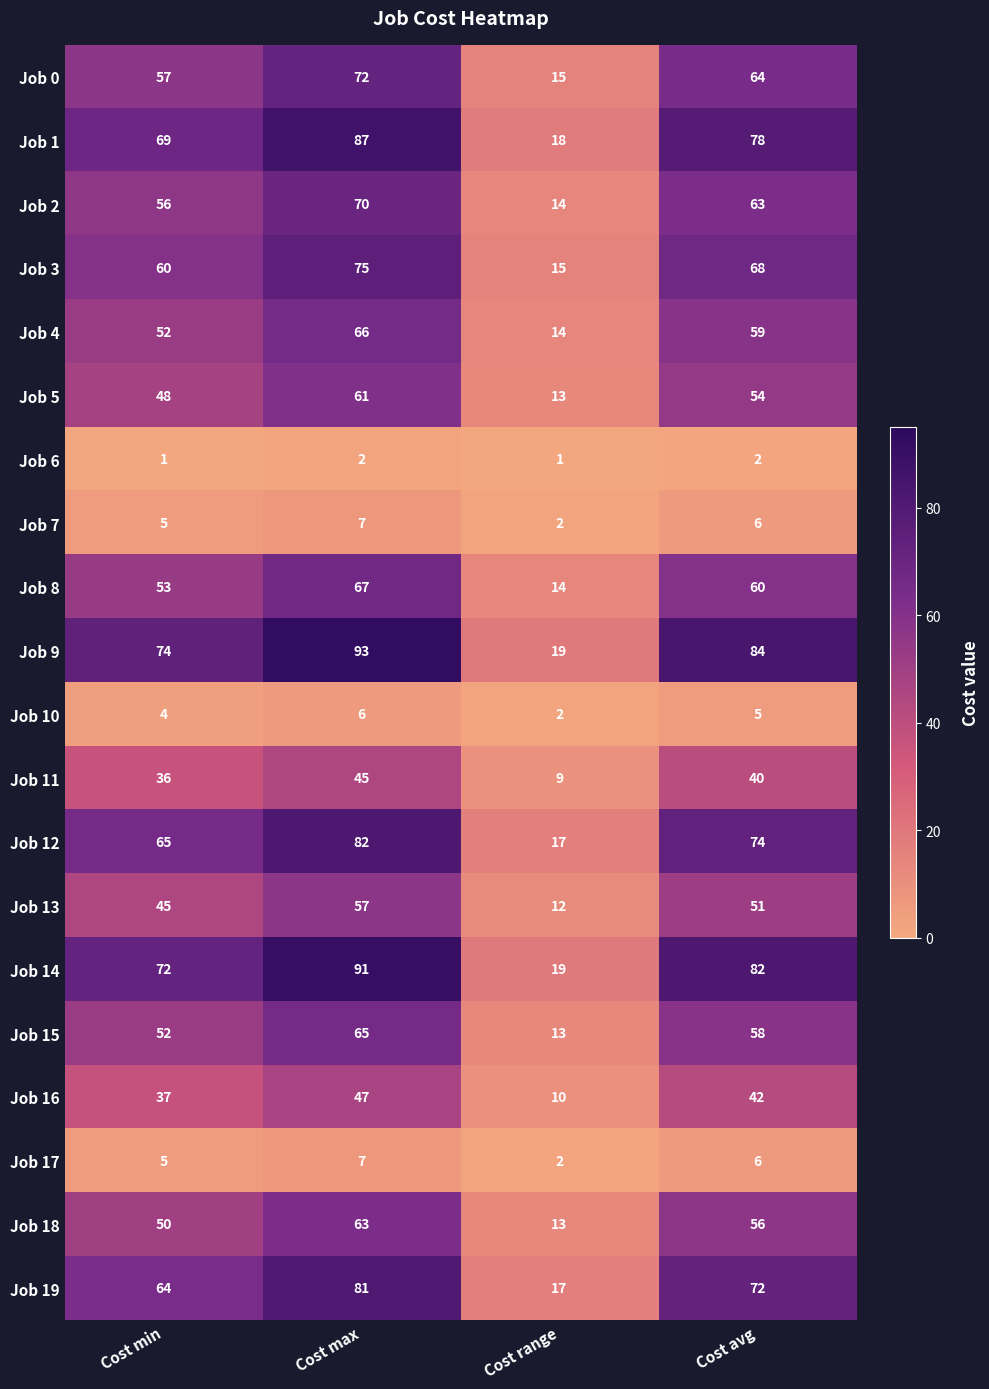

What is the spread (max minus min) of values at Cost avg?

82